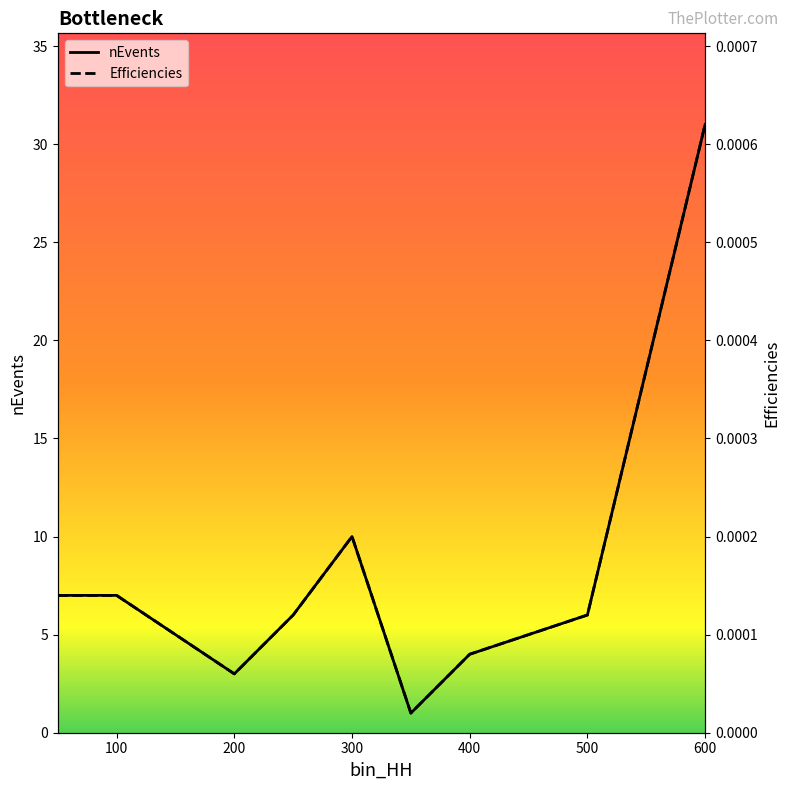

Between 50 and 600, which is larger?

600